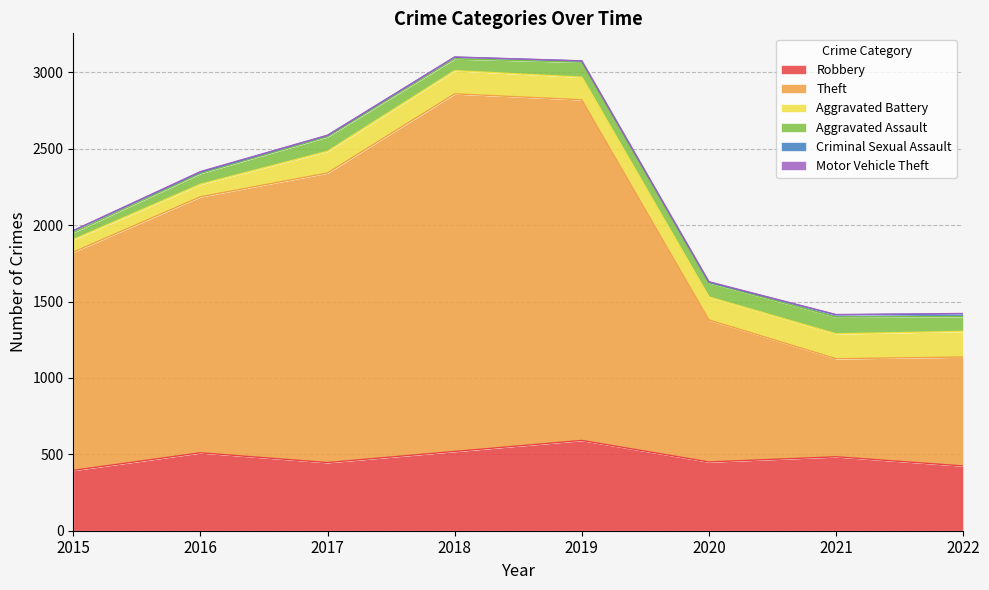

What is the maximum value for Aggravated Battery?

168